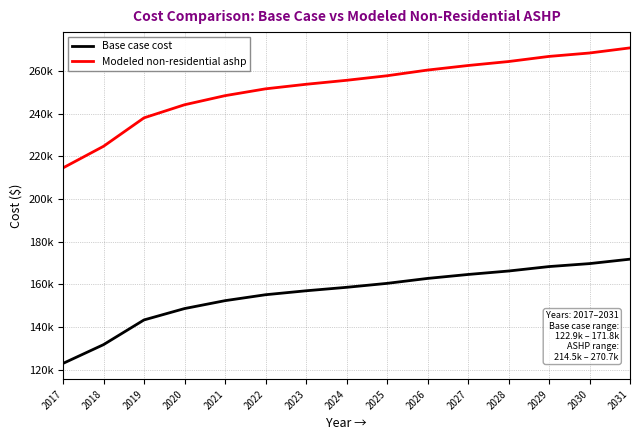

Which series has the largest total across all categories?

Modeled non-residential ashp